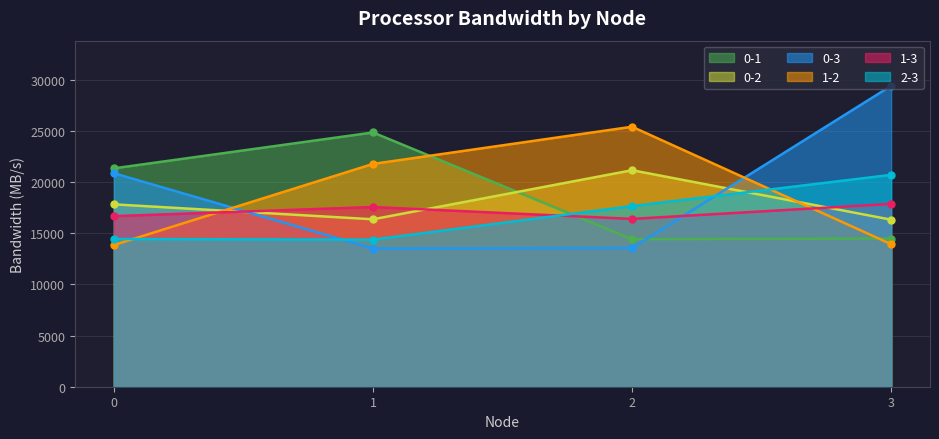

After their last crossing, which series has the higher values: 0-1 or 1-2?

0-1